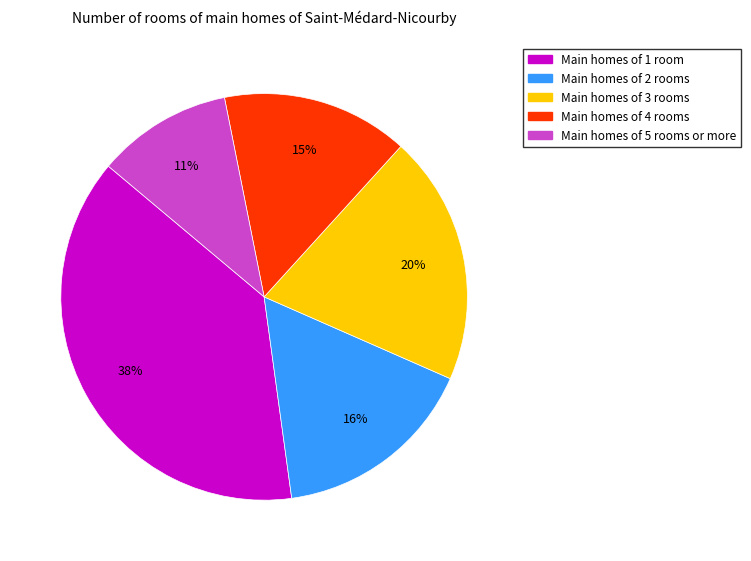

Which category has the biggest portion of the pie?

Main homes of 1 room